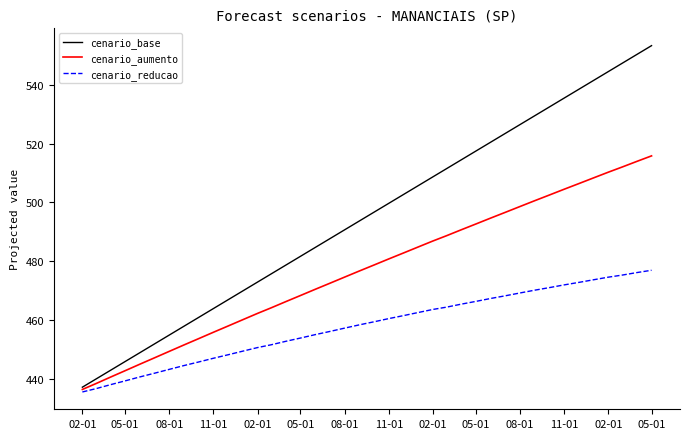

Rank the series by their average value, from highest to lowest.

cenario_base, cenario_aumento, cenario_reducao